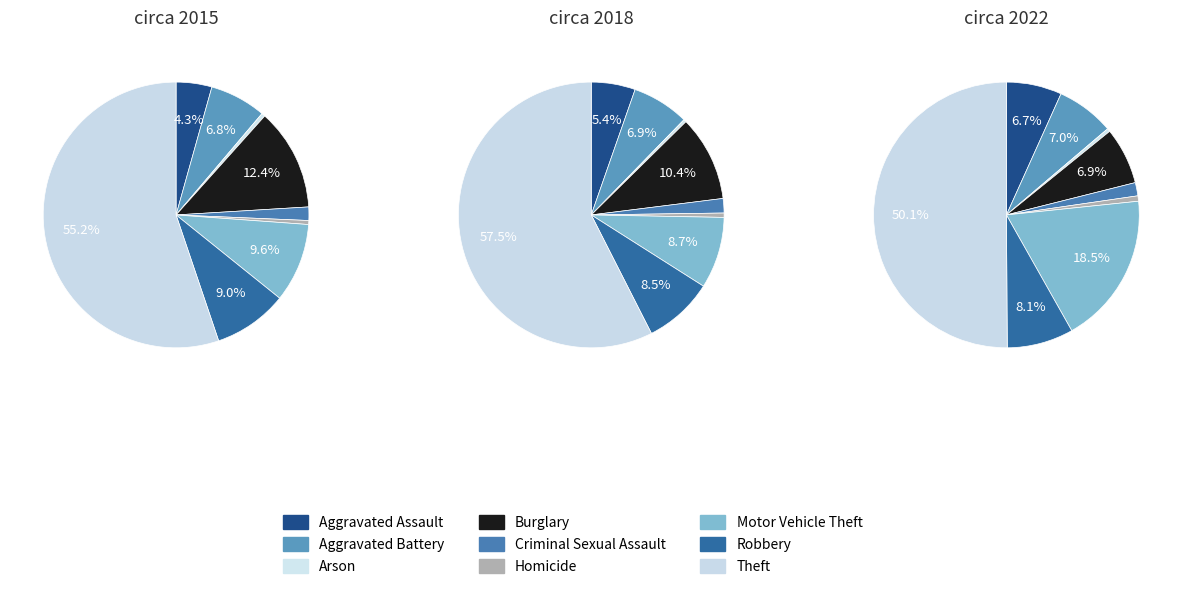

Count the number of slices in the pie.

9